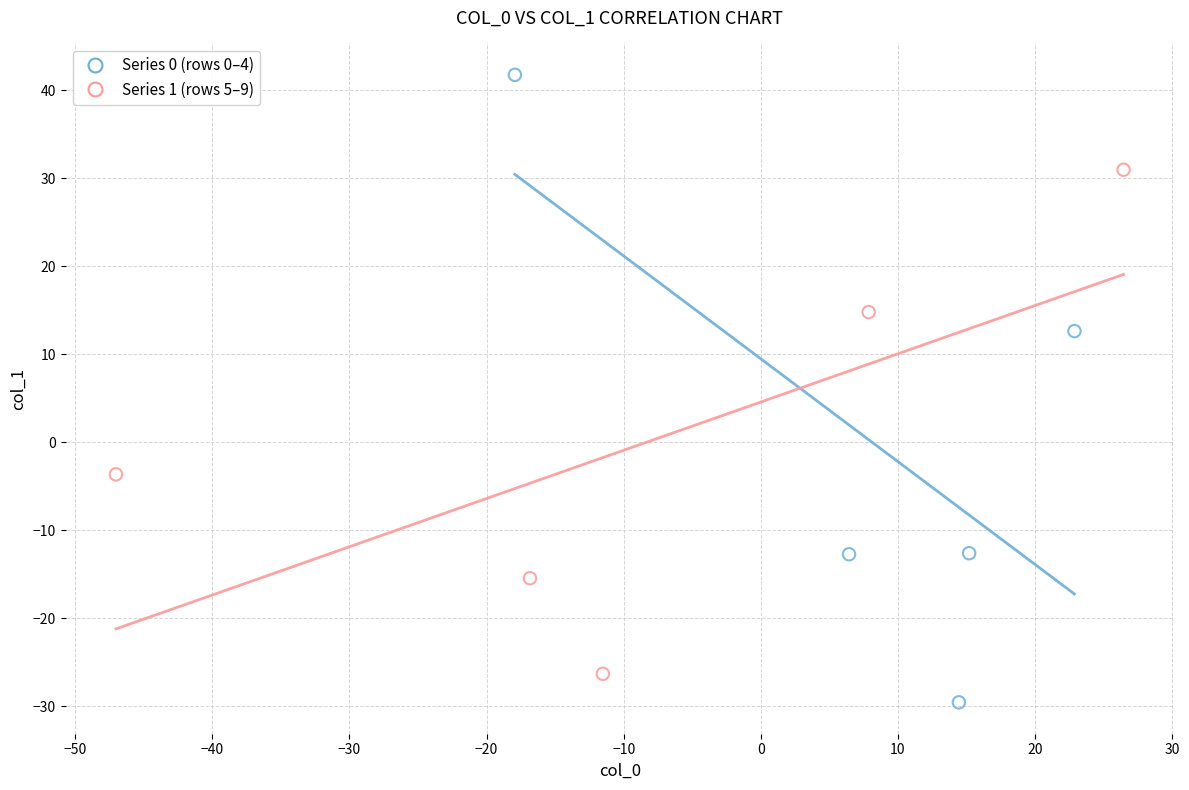

Which series has the widest spread of Y values?

Series 0 (rows 0–4)